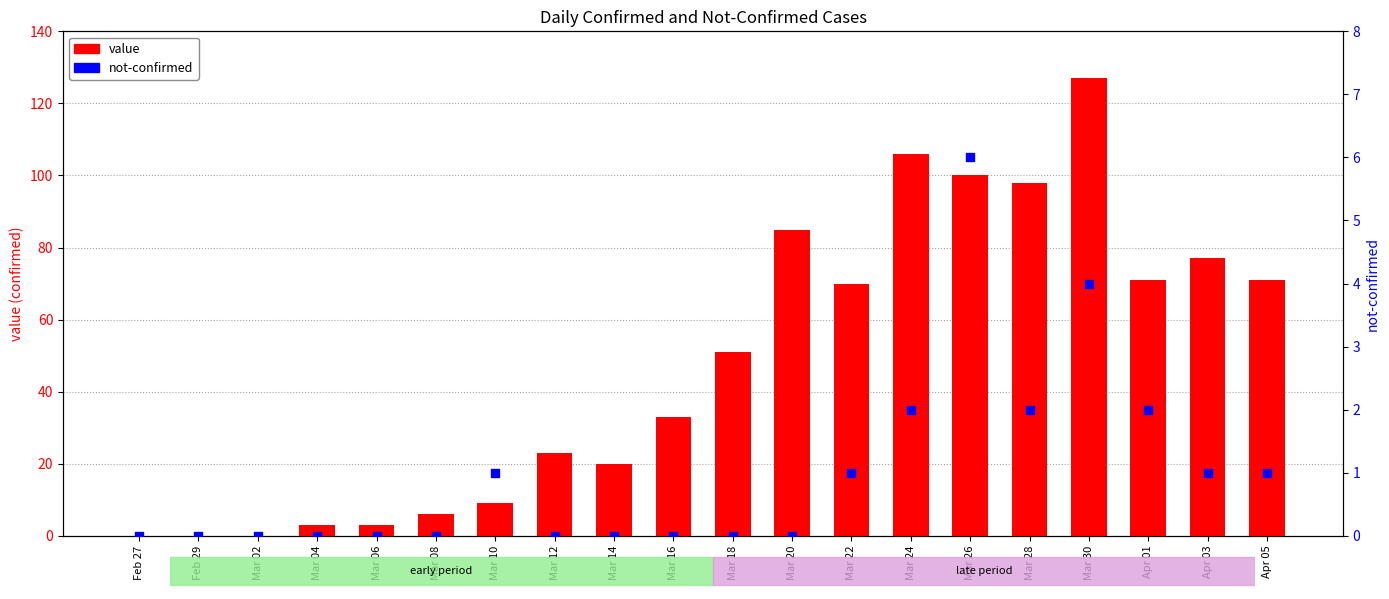

Which series has the largest total across all categories?

value